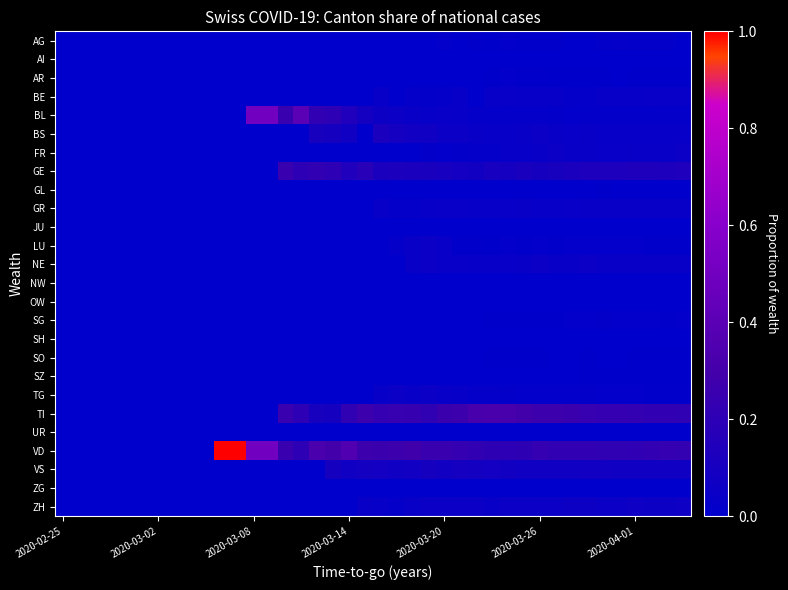

Reading right to left, transcribe all the data shown in this chart.

AG: 0.0	0.0	0.0	0.0	0.0	0.0	0.0	0.0	0.0	0.0	0.0	0.0	0.0	0.0	0.0	0.0	0.0	0.0	0.0	0.0	0.0	0.0	0.0	0.0	0.0	0.0	0.0	0.0	0.0	0.0	0.0	0.0	0.0	0.0	0.0	0.0	0.0	0.0	0.0	0.0
AI: 0.0	0.0	0.0	0.0	0.0	0.0	0.0	0.0	0.0	0.0	0.0	0.0	0.0	0.0	0.0	0.0	0.0	0.0	0.0	0.0	0.0	0.0	0.0	0.0	0.0	0.0	0.0	0.0	0.0	0.0	0.0	0.0	0.0	0.0	0.0	0.0	0.0	0.0	0.0	0.0
AR: 0.0	0.0	0.0	0.0	0.0	0.0	0.0	0.0	0.0	0.0	0.0	0.0	0.0	0.0	0.0	0.0	0.0	0.0	0.0	0.0	0.0	0.0	0.0	0.0	0.0	0.0	0.0	0.0	0.0	0.0	0.0	0.0	0.0	0.0	0.0	0.0	0.0	0.0	0.0	0.0
BE: 0.0	0.0	0.0	0.0	0.0	0.0	0.0	0.0	0.0	0.0	0.0	0.0	0.0	0.0	0.0	0.0	0.0	0.0	0.0	0.0	0.0	0.0	0.0	0.0	0.0	0.0	0.0	0.0	0.0	0.0	0.0	0.0	0.0	0.0	0.0	0.0	0.0	0.0	0.0	0.0
BL: 0.0	0.0	0.0	0.0	0.0	0.0	0.0	0.0	0.0	0.0	0.0	0.0	0.0	0.0	0.0	0.0	0.0	0.0	0.0	0.1	0.1	0.1	0.2	0.2	0.4	0.2	0.5	0.5	0.0	0.0	0.0	0.0	0.0	0.0	0.0	0.0	0.0	0.0	0.0	0.0
BS: 0.0	0.0	0.0	0.0	0.0	0.0	0.0	0.0	0.0	0.0	0.0	0.0	0.0	0.0	0.0	0.0	0.1	0.1	0.1	0.1	0.0	0.1	0.1	0.1	0.0	0.0	0.0	0.0	0.0	0.0	0.0	0.0	0.0	0.0	0.0	0.0	0.0	0.0	0.0	0.0
FR: 0.0	0.0	0.0	0.0	0.0	0.0	0.0	0.0	0.0	0.0	0.0	0.0	0.0	0.0	0.0	0.0	0.0	0.0	0.0	0.0	0.0	0.0	0.0	0.0	0.0	0.0	0.0	0.0	0.0	0.0	0.0	0.0	0.0	0.0	0.0	0.0	0.0	0.0	0.0	0.0
GE: 0.1	0.1	0.1	0.1	0.1	0.1	0.1	0.1	0.1	0.1	0.1	0.1	0.1	0.1	0.1	0.1	0.1	0.1	0.1	0.1	0.2	0.1	0.2	0.2	0.2	0.2	0.0	0.0	0.0	0.0	0.0	0.0	0.0	0.0	0.0	0.0	0.0	0.0	0.0	0.0
GL: 0.0	0.0	0.0	0.0	0.0	0.0	0.0	0.0	0.0	0.0	0.0	0.0	0.0	0.0	0.0	0.0	0.0	0.0	0.0	0.0	0.0	0.0	0.0	0.0	0.0	0.0	0.0	0.0	0.0	0.0	0.0	0.0	0.0	0.0	0.0	0.0	0.0	0.0	0.0	0.0
GR: 0.0	0.0	0.0	0.0	0.0	0.0	0.0	0.0	0.0	0.0	0.0	0.0	0.0	0.0	0.0	0.0	0.0	0.0	0.0	0.0	0.0	0.0	0.0	0.0	0.0	0.0	0.0	0.0	0.0	0.0	0.0	0.0	0.0	0.0	0.0	0.0	0.0	0.0	0.0	0.0
JU: 0.0	0.0	0.0	0.0	0.0	0.0	0.0	0.0	0.0	0.0	0.0	0.0	0.0	0.0	0.0	0.0	0.0	0.0	0.0	0.0	0.0	0.0	0.0	0.0	0.0	0.0	0.0	0.0	0.0	0.0	0.0	0.0	0.0	0.0	0.0	0.0	0.0	0.0	0.0	0.0
LU: 0.0	0.0	0.0	0.0	0.0	0.0	0.0	0.0	0.0	0.0	0.0	0.0	0.0	0.0	0.0	0.0	0.1	0.0	0.0	0.0	0.0	0.0	0.0	0.0	0.0	0.0	0.0	0.0	0.0	0.0	0.0	0.0	0.0	0.0	0.0	0.0	0.0	0.0	0.0	0.0
NE: 0.0	0.0	0.0	0.0	0.0	0.0	0.0	0.0	0.0	0.0	0.0	0.0	0.0	0.0	0.0	0.0	0.1	0.0	0.0	0.0	0.0	0.0	0.0	0.0	0.0	0.0	0.0	0.0	0.0	0.0	0.0	0.0	0.0	0.0	0.0	0.0	0.0	0.0	0.0	0.0
NW: 0.0	0.0	0.0	0.0	0.0	0.0	0.0	0.0	0.0	0.0	0.0	0.0	0.0	0.0	0.0	0.0	0.0	0.0	0.0	0.0	0.0	0.0	0.0	0.0	0.0	0.0	0.0	0.0	0.0	0.0	0.0	0.0	0.0	0.0	0.0	0.0	0.0	0.0	0.0	0.0
OW: 0.0	0.0	0.0	0.0	0.0	0.0	0.0	0.0	0.0	0.0	0.0	0.0	0.0	0.0	0.0	0.0	0.0	0.0	0.0	0.0	0.0	0.0	0.0	0.0	0.0	0.0	0.0	0.0	0.0	0.0	0.0	0.0	0.0	0.0	0.0	0.0	0.0	0.0	0.0	0.0
SG: 0.0	0.0	0.0	0.0	0.0	0.0	0.0	0.0	0.0	0.0	0.0	0.0	0.0	0.0	0.0	0.0	0.0	0.0	0.0	0.0	0.0	0.0	0.0	0.0	0.0	0.0	0.0	0.0	0.0	0.0	0.0	0.0	0.0	0.0	0.0	0.0	0.0	0.0	0.0	0.0
SH: 0.0	0.0	0.0	0.0	0.0	0.0	0.0	0.0	0.0	0.0	0.0	0.0	0.0	0.0	0.0	0.0	0.0	0.0	0.0	0.0	0.0	0.0	0.0	0.0	0.0	0.0	0.0	0.0	0.0	0.0	0.0	0.0	0.0	0.0	0.0	0.0	0.0	0.0	0.0	0.0
SO: 0.0	0.0	0.0	0.0	0.0	0.0	0.0	0.0	0.0	0.0	0.0	0.0	0.0	0.0	0.0	0.0	0.0	0.0	0.0	0.0	0.0	0.0	0.0	0.0	0.0	0.0	0.0	0.0	0.0	0.0	0.0	0.0	0.0	0.0	0.0	0.0	0.0	0.0	0.0	0.0
SZ: 0.0	0.0	0.0	0.0	0.0	0.0	0.0	0.0	0.0	0.0	0.0	0.0	0.0	0.0	0.0	0.0	0.0	0.0	0.0	0.0	0.0	0.0	0.0	0.0	0.0	0.0	0.0	0.0	0.0	0.0	0.0	0.0	0.0	0.0	0.0	0.0	0.0	0.0	0.0	0.0
TG: 0.0	0.0	0.0	0.0	0.0	0.0	0.0	0.0	0.0	0.0	0.0	0.0	0.0	0.0	0.0	0.0	0.1	0.0	0.0	0.0	0.0	0.0	0.0	0.0	0.0	0.0	0.0	0.0	0.0	0.0	0.0	0.0	0.0	0.0	0.0	0.0	0.0	0.0	0.0	0.0
TI: 0.2	0.2	0.2	0.2	0.2	0.2	0.2	0.3	0.3	0.3	0.3	0.3	0.3	0.3	0.3	0.3	0.2	0.2	0.2	0.2	0.3	0.2	0.1	0.1	0.2	0.2	0.0	0.0	0.0	0.0	0.0	0.0	0.0	0.0	0.0	0.0	0.0	0.0	0.0	0.0
UR: 0.0	0.0	0.0	0.0	0.0	0.0	0.0	0.0	0.0	0.0	0.0	0.0	0.0	0.0	0.0	0.0	0.0	0.0	0.0	0.0	0.0	0.0	0.0	0.0	0.0	0.0	0.0	0.0	0.0	0.0	0.0	0.0	0.0	0.0	0.0	0.0	0.0	0.0	0.0	0.0
VD: 0.2	0.2	0.2	0.2	0.2	0.2	0.2	0.2	0.2	0.2	0.2	0.2	0.2	0.2	0.2	0.3	0.2	0.3	0.3	0.3	0.3	0.4	0.3	0.3	0.2	0.2	0.5	0.5	1.0	1.0	0.0	0.0	0.0	0.0	0.0	0.0	0.0	0.0	0.0	0.0
VS: 0.1	0.1	0.1	0.1	0.1	0.1	0.1	0.1	0.1	0.1	0.1	0.1	0.1	0.1	0.1	0.1	0.1	0.1	0.1	0.1	0.1	0.1	0.1	0.0	0.0	0.0	0.0	0.0	0.0	0.0	0.0	0.0	0.0	0.0	0.0	0.0	0.0	0.0	0.0	0.0
ZG: 0.0	0.0	0.0	0.0	0.0	0.0	0.0	0.0	0.0	0.0	0.0	0.0	0.0	0.0	0.0	0.0	0.0	0.0	0.0	0.0	0.0	0.0	0.0	0.0	0.0	0.0	0.0	0.0	0.0	0.0	0.0	0.0	0.0	0.0	0.0	0.0	0.0	0.0	0.0	0.0
ZH: 0.1	0.1	0.1	0.1	0.1	0.1	0.1	0.1	0.1	0.1	0.0	0.0	0.0	0.1	0.0	0.0	0.1	0.0	0.0	0.0	0.0	0.0	0.0	0.0	0.0	0.0	0.0	0.0	0.0	0.0	0.0	0.0	0.0	0.0	0.0	0.0	0.0	0.0	0.0	0.0